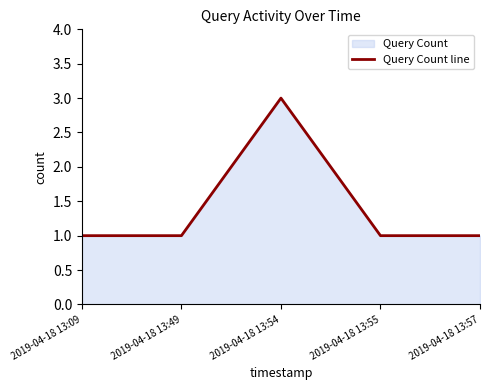

What is the difference between the maximum and second lowest values?

2